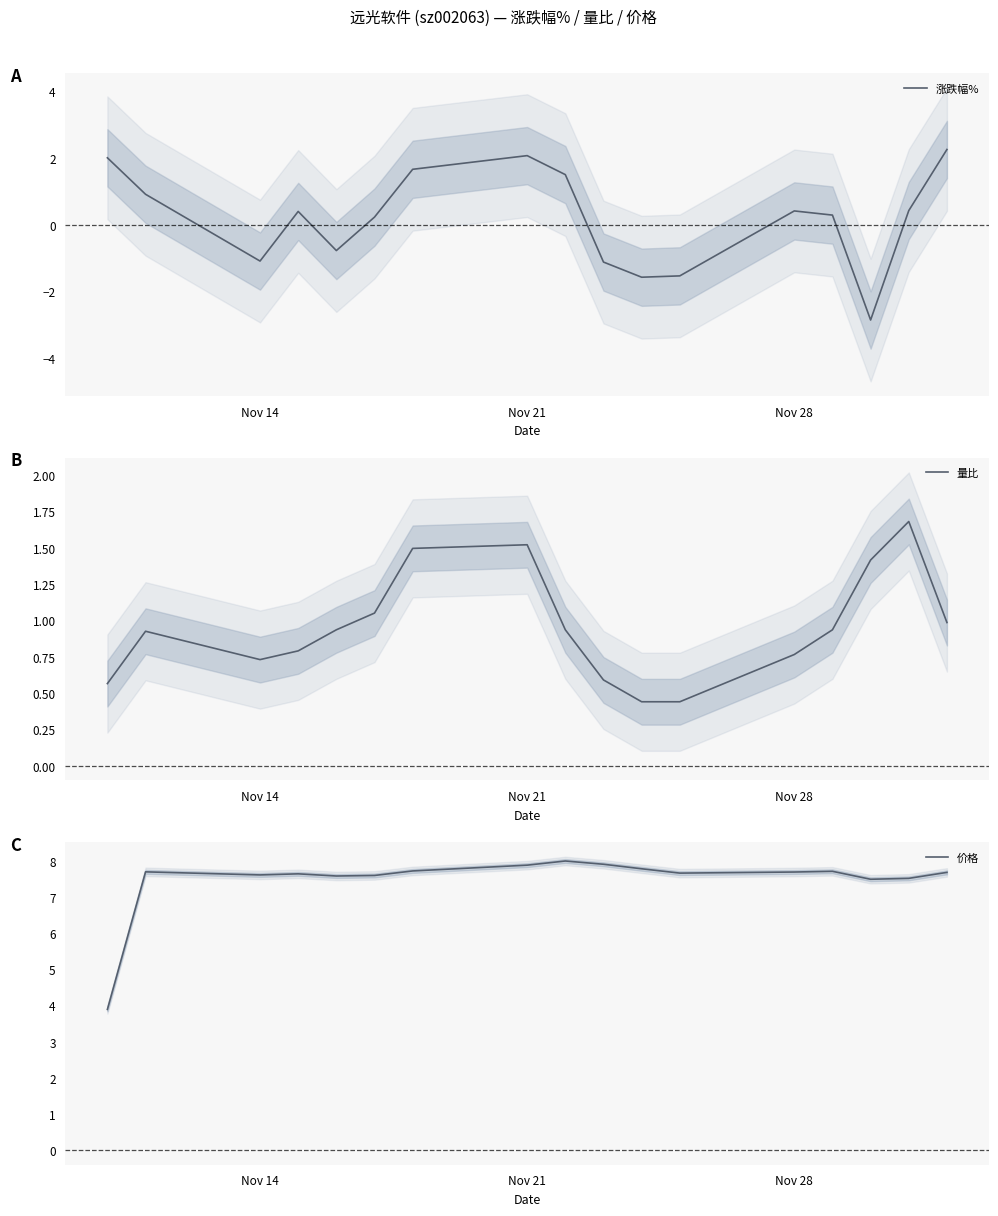

True or false: 涨跌幅% has more than 1 interior local peaks.

True